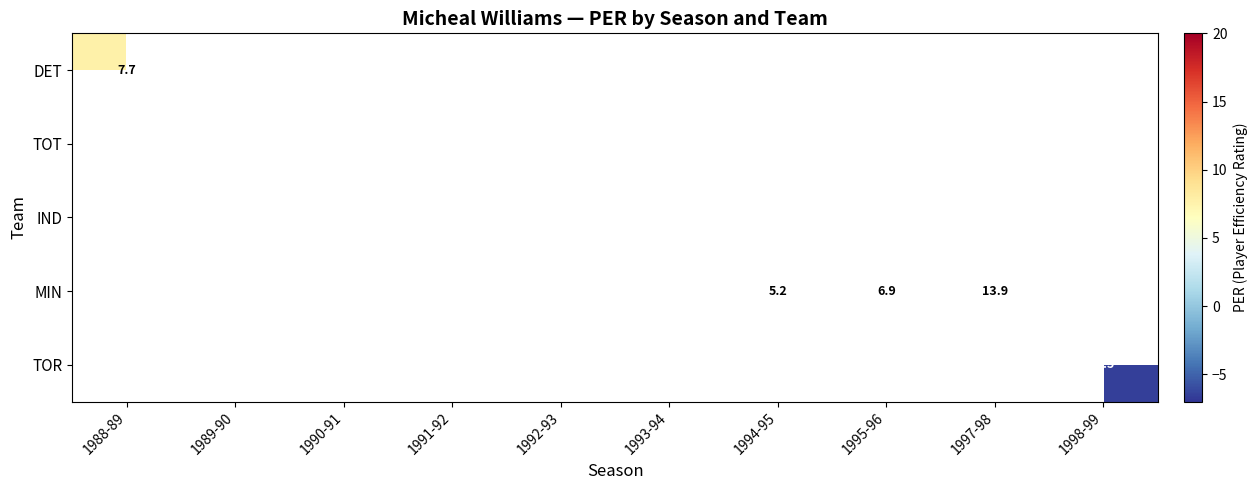

At how many categories does at least one series exceed 3?

9